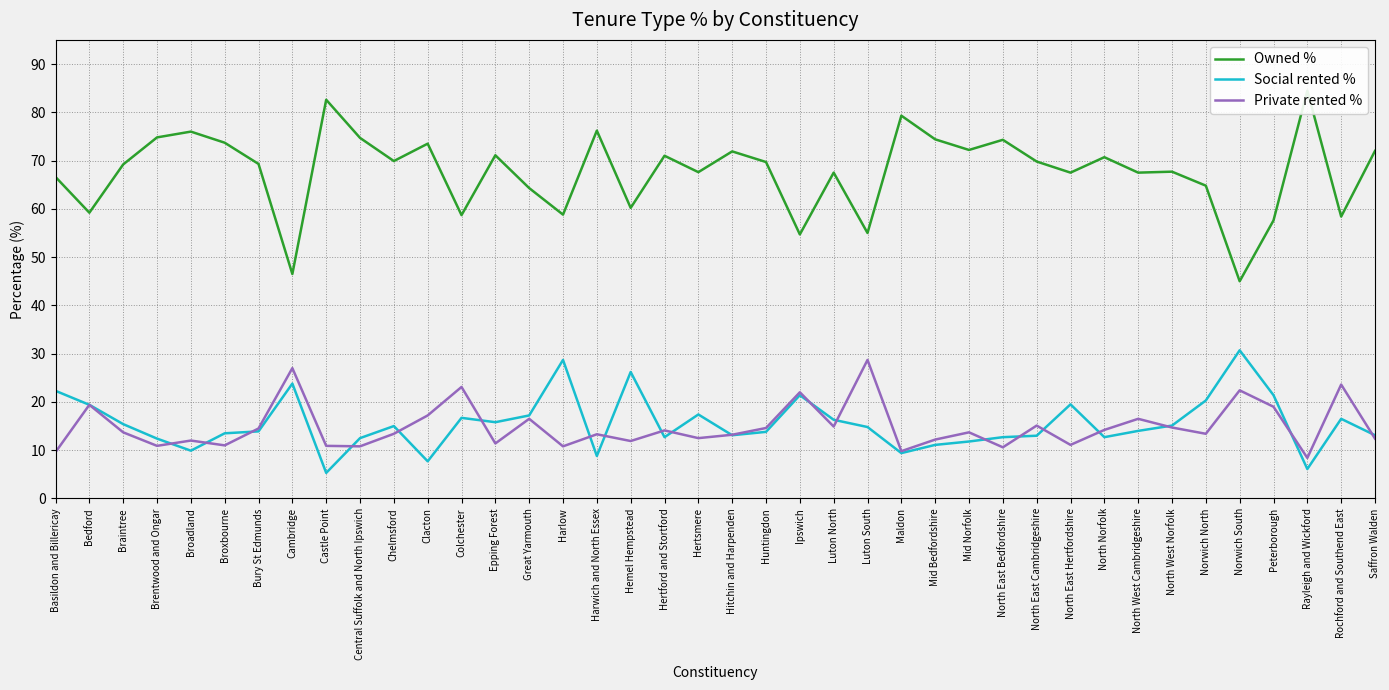

At how many categories does at least one series exceed 72?

12